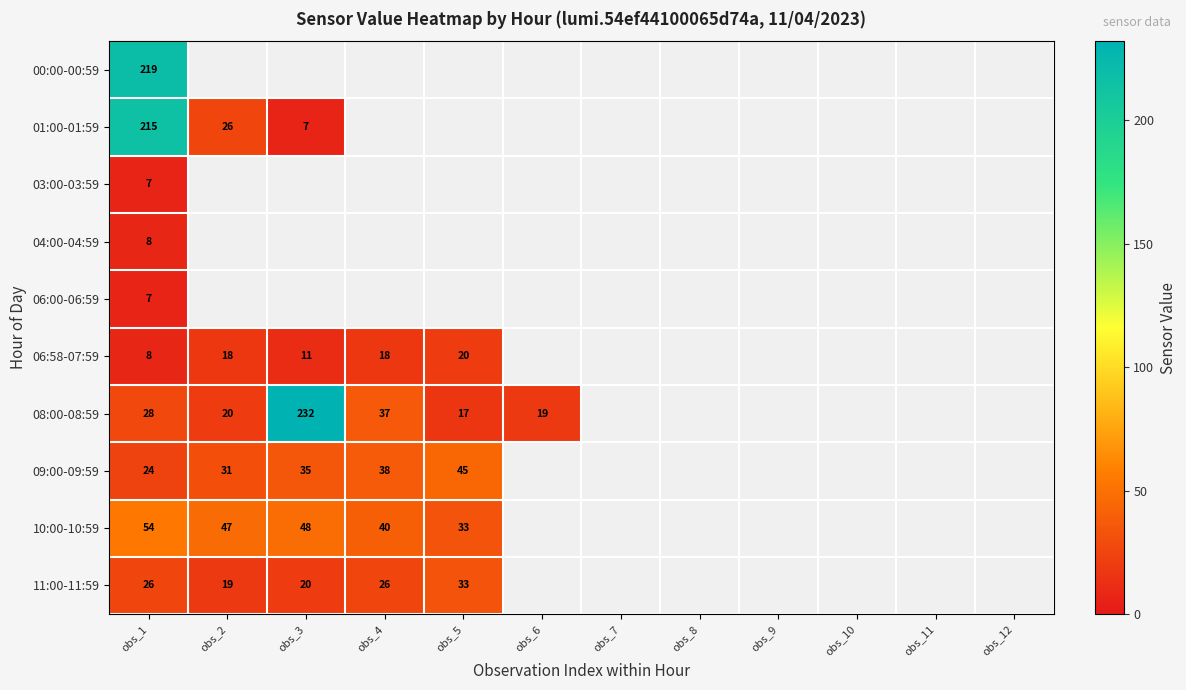

The value of 01:00-01:59 at obs_1 is 89. True or false?

False